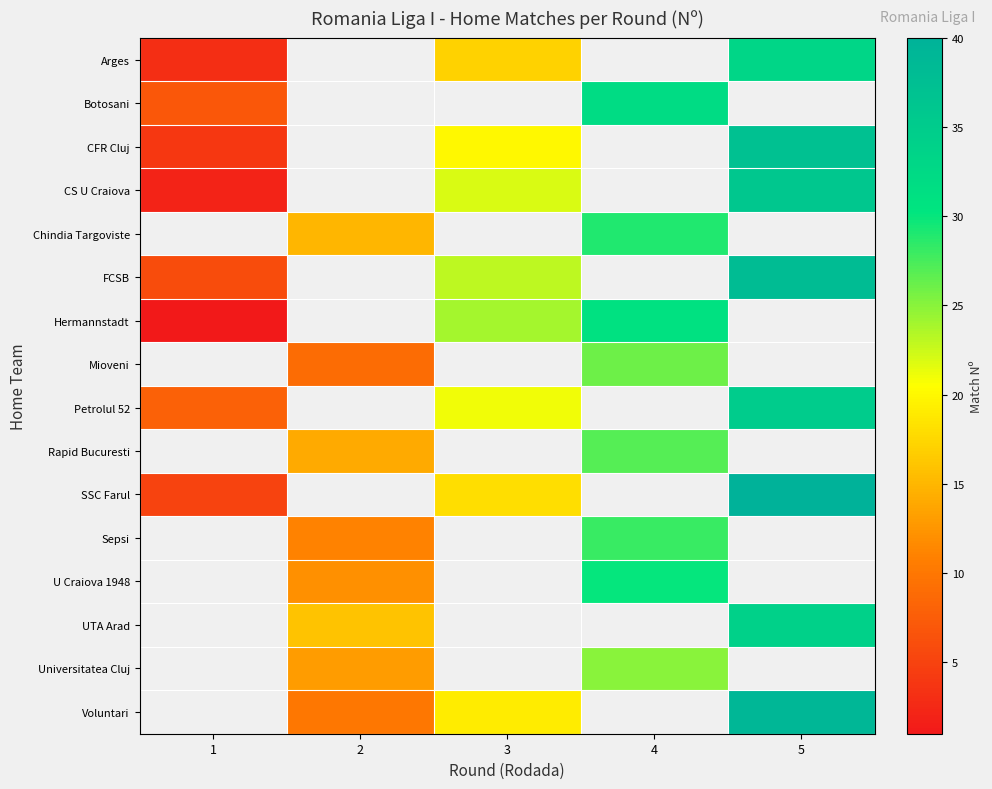

What value does the row_5 series have at 3?

23.0